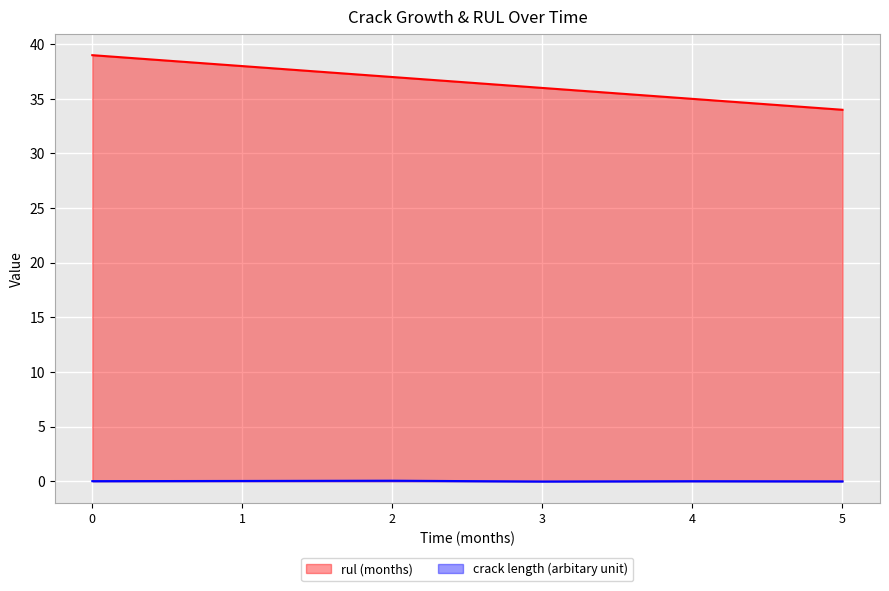

Rank the series by their maximum value, from highest to lowest.

rul (months), crack length (arbitary unit)